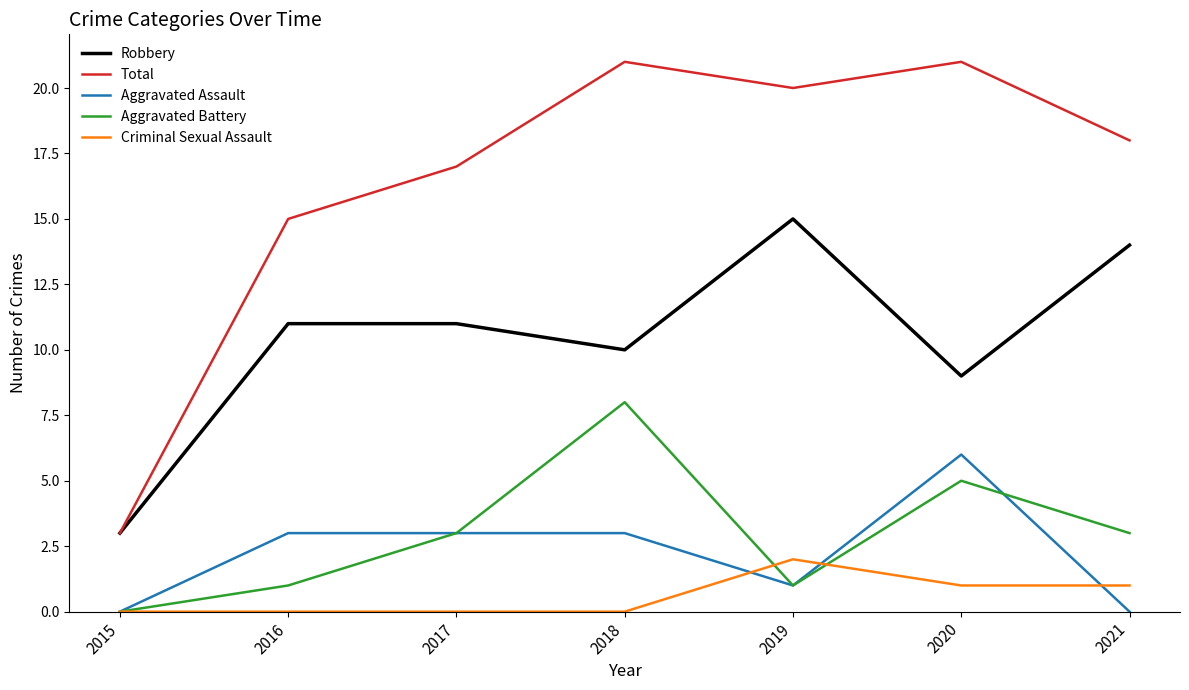

True or false: Aggravated Assault and Robbery cross at least once.

False